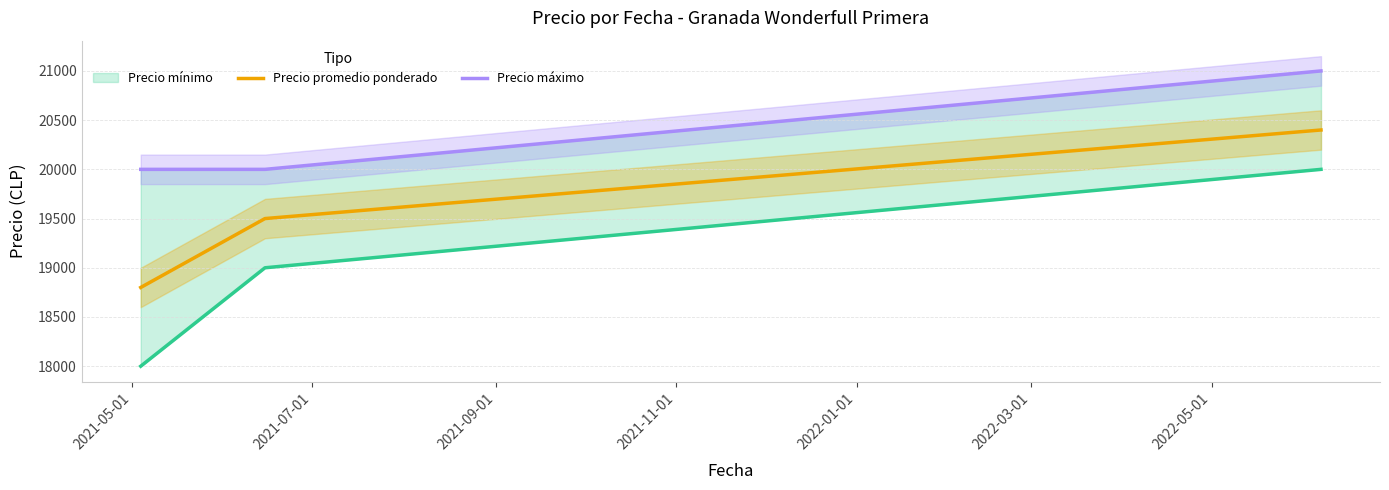

The Precio máximo series shows 20000 at 2021-07-01. True or false?

True